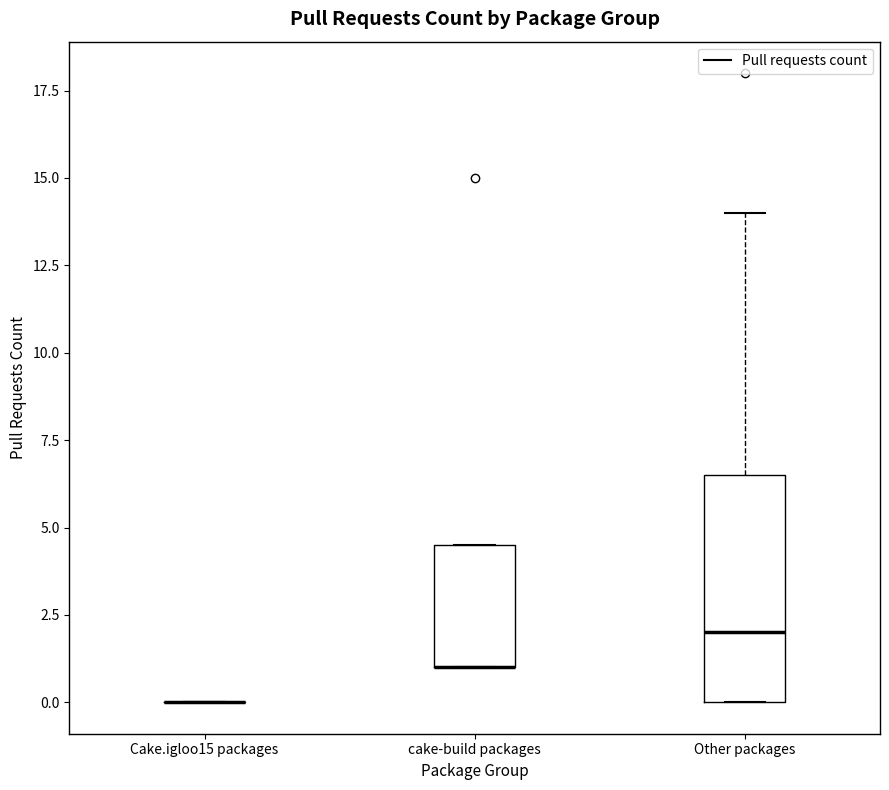

Where is the lower edge of the box for cake-build packages on the y-axis? The values are not printed on the chart, so give them approximately, as read against the axis.

1.0